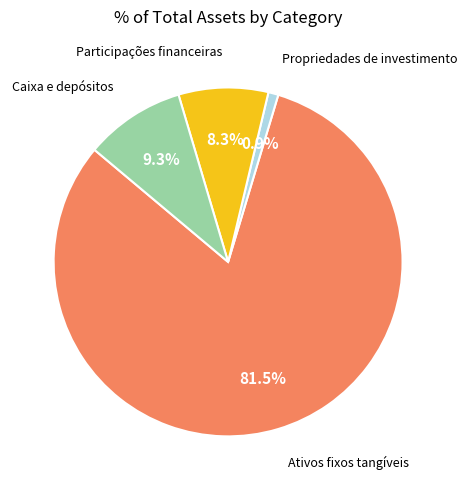

Does any single category account for the majority?

Yes